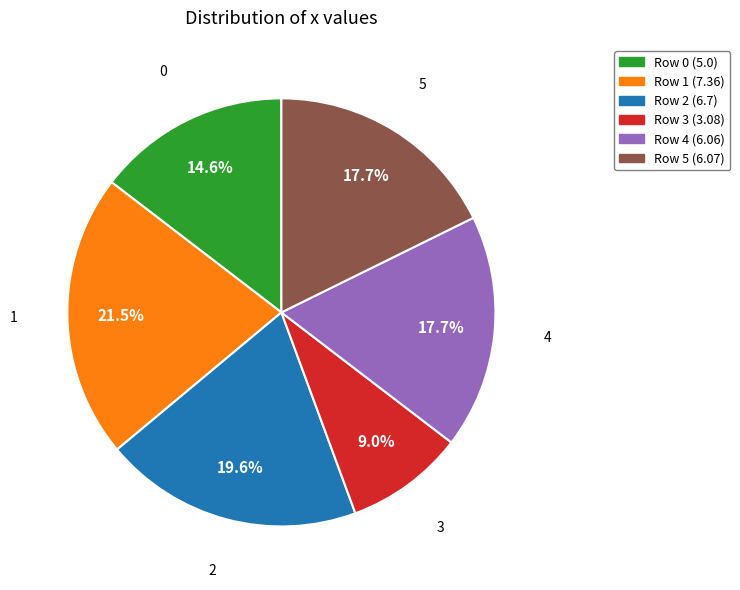

To the nearest percent, what is the average slice percentage?

17%